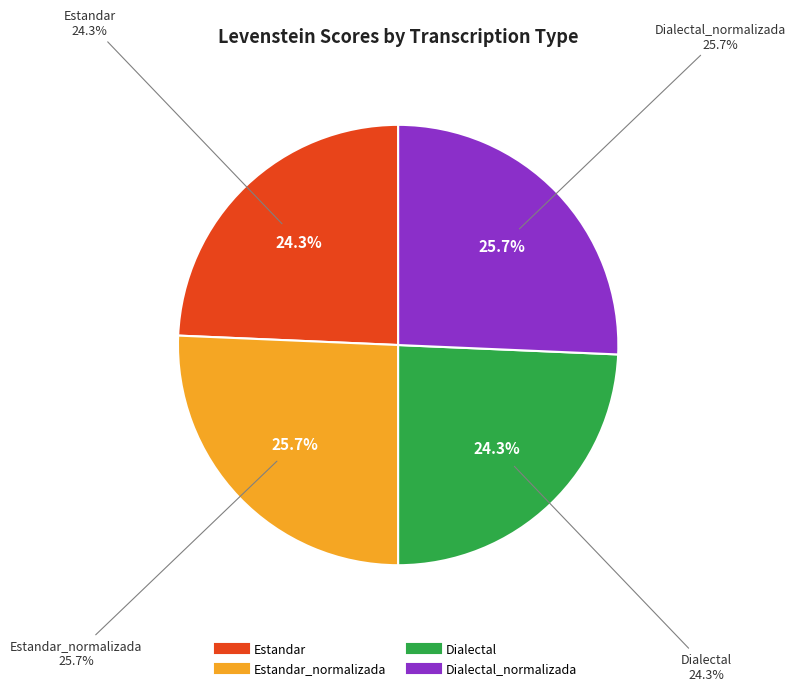

Rank the categories by value from lowest to highest.

Estandar, Dialectal, Estandar_normalizada, Dialectal_normalizada